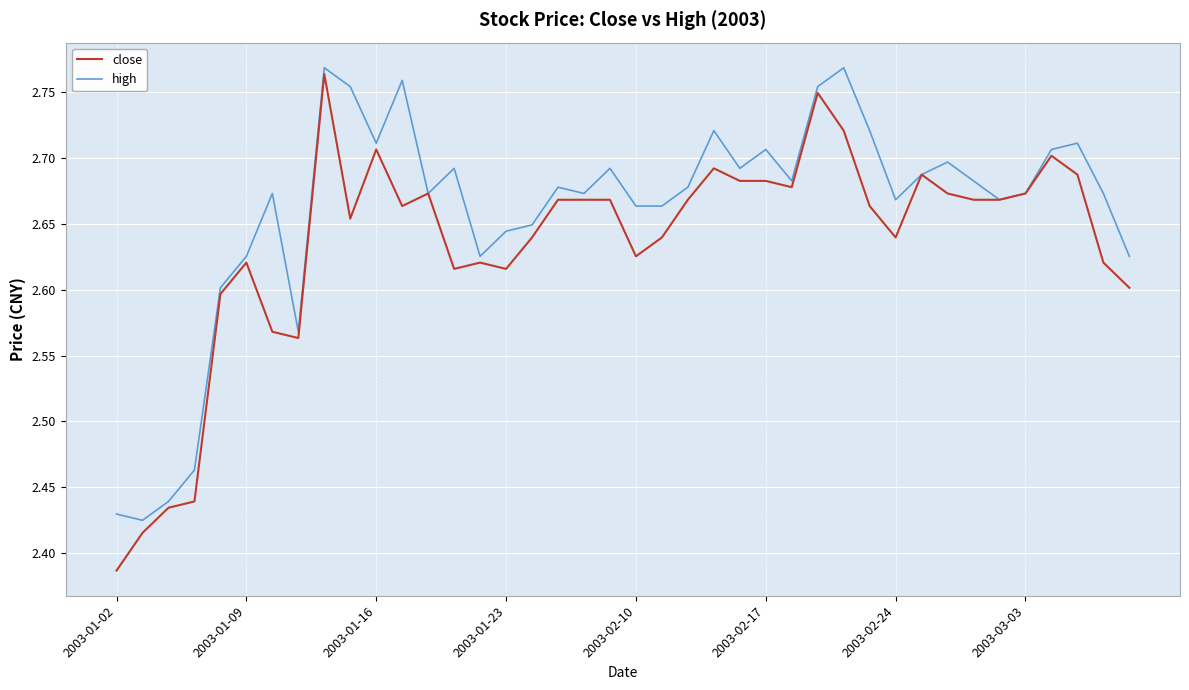

Which series has the largest total across all categories?

high